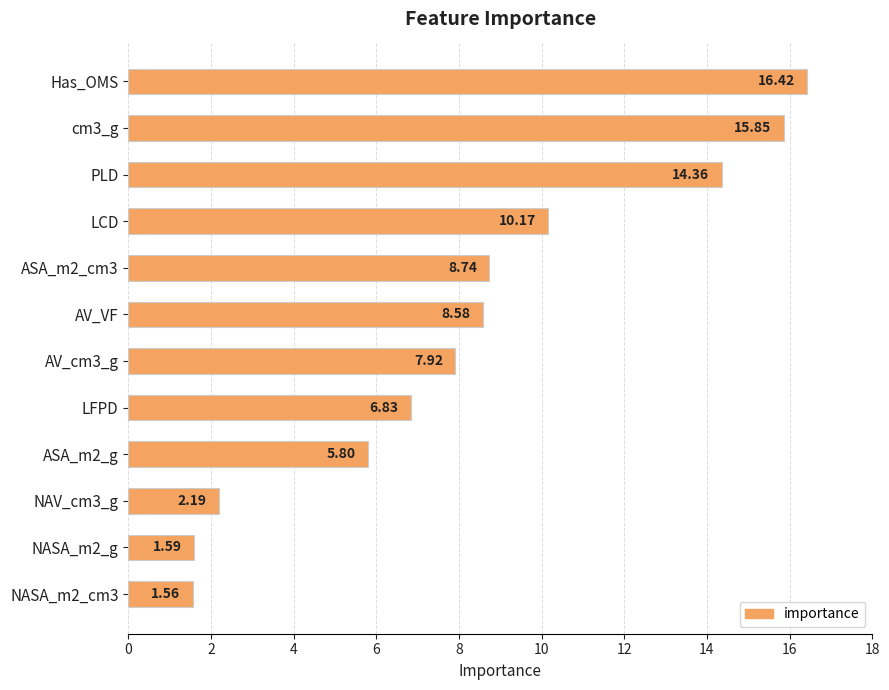

Which label corresponds to the smallest value in the chart?

NASA_m2_cm3